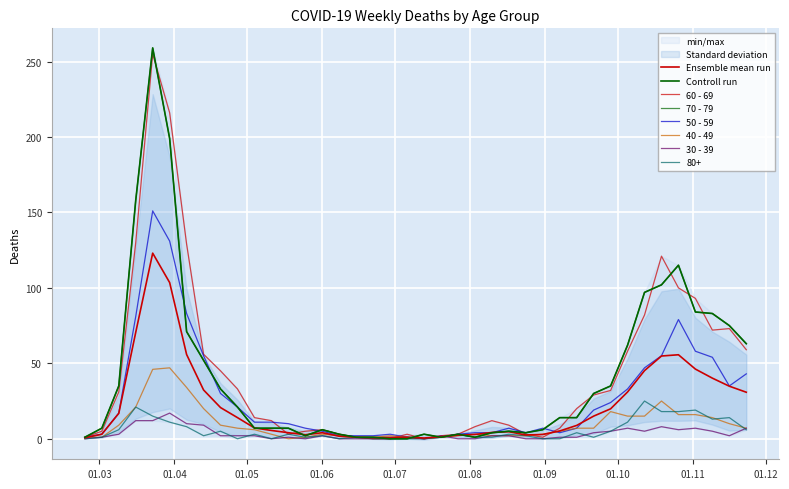

Rank the series at 2020-04-13 from lowest to highest value.

80+, 30 - 39, 40 - 49, 70 - 79, 50 - 59, 60 - 69